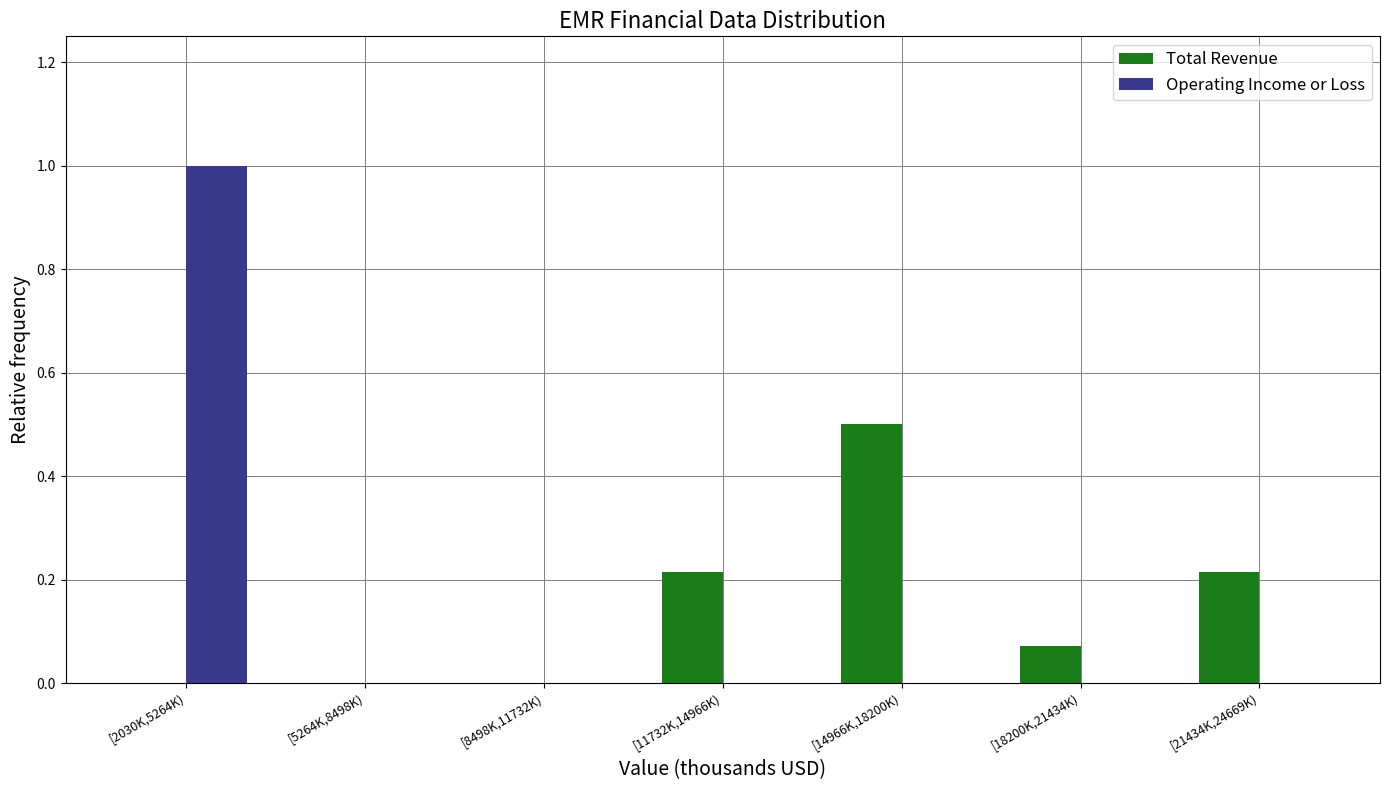

The value of Operating Income or Loss at [2030K,5264K) is 1.0. True or false?

True